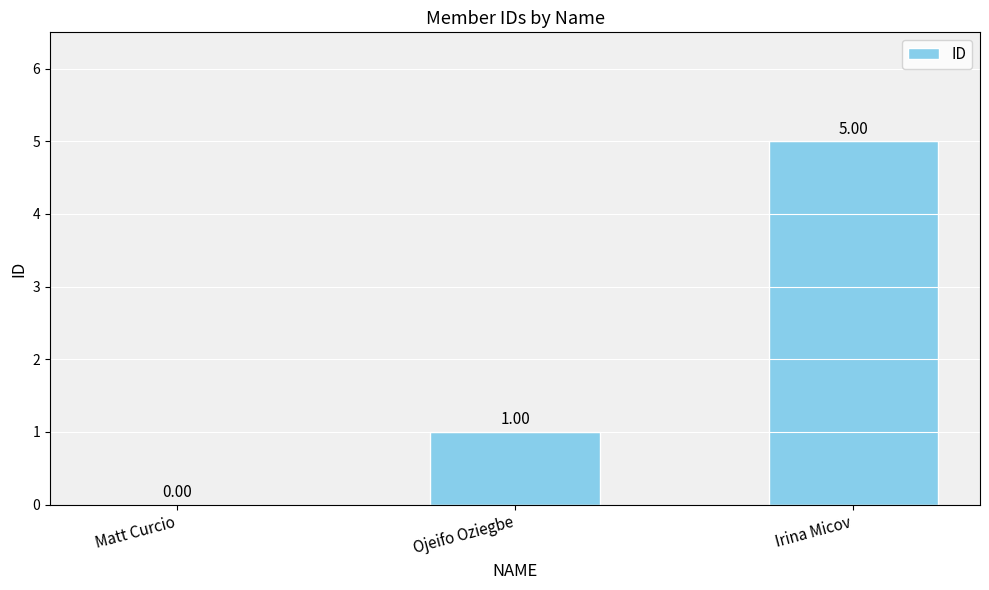

At which label is the value closest to 2?

Ojeifo Oziegbe